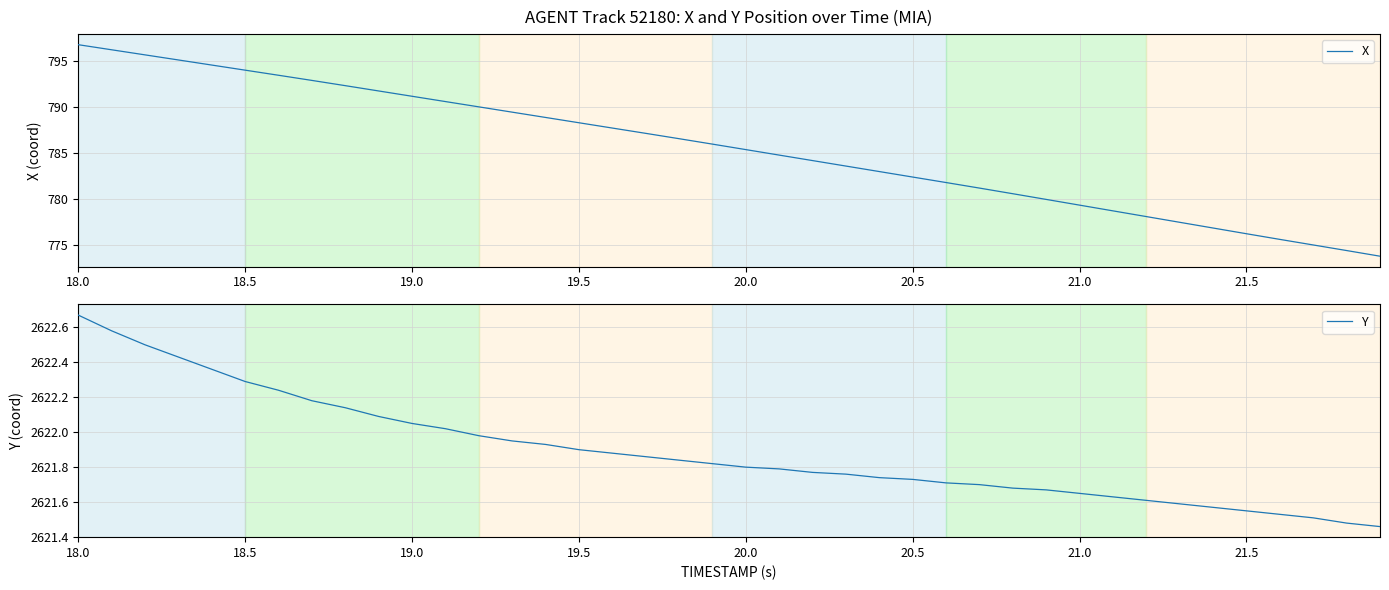

Reading right to left, list all the values displayed in this chart.

X: 773.8	774.4	775.0	775.6	776.2	776.8	777.5	778.1	778.7	779.3	780.0	780.6	781.2	781.8	782.4	783.0	783.6	784.2	784.8	785.4	786.0	786.5	787.1	787.7	788.3	788.9	789.4	790.0	790.6	791.2	791.7	792.3	792.9	793.4	794.0	794.5	795.1	795.7	796.2	796.8
Y: 2621.5	2621.5	2621.5	2621.5	2621.6	2621.6	2621.6	2621.6	2621.6	2621.7	2621.7	2621.7	2621.7	2621.7	2621.7	2621.7	2621.8	2621.8	2621.8	2621.8	2621.8	2621.8	2621.9	2621.9	2621.9	2621.9	2621.9	2622.0	2622.0	2622.1	2622.1	2622.1	2622.2	2622.2	2622.3	2622.4	2622.4	2622.5	2622.6	2622.7